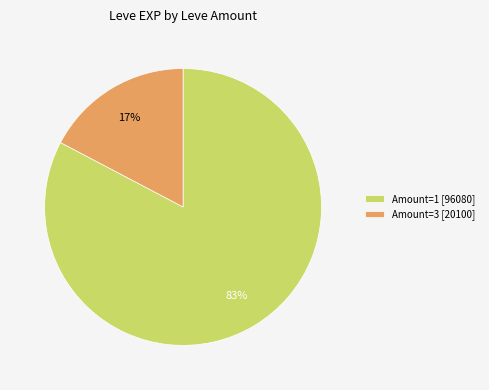

Do Amount=1 [96080] and Amount=3 [20100] together represent more than half of the pie?

Yes